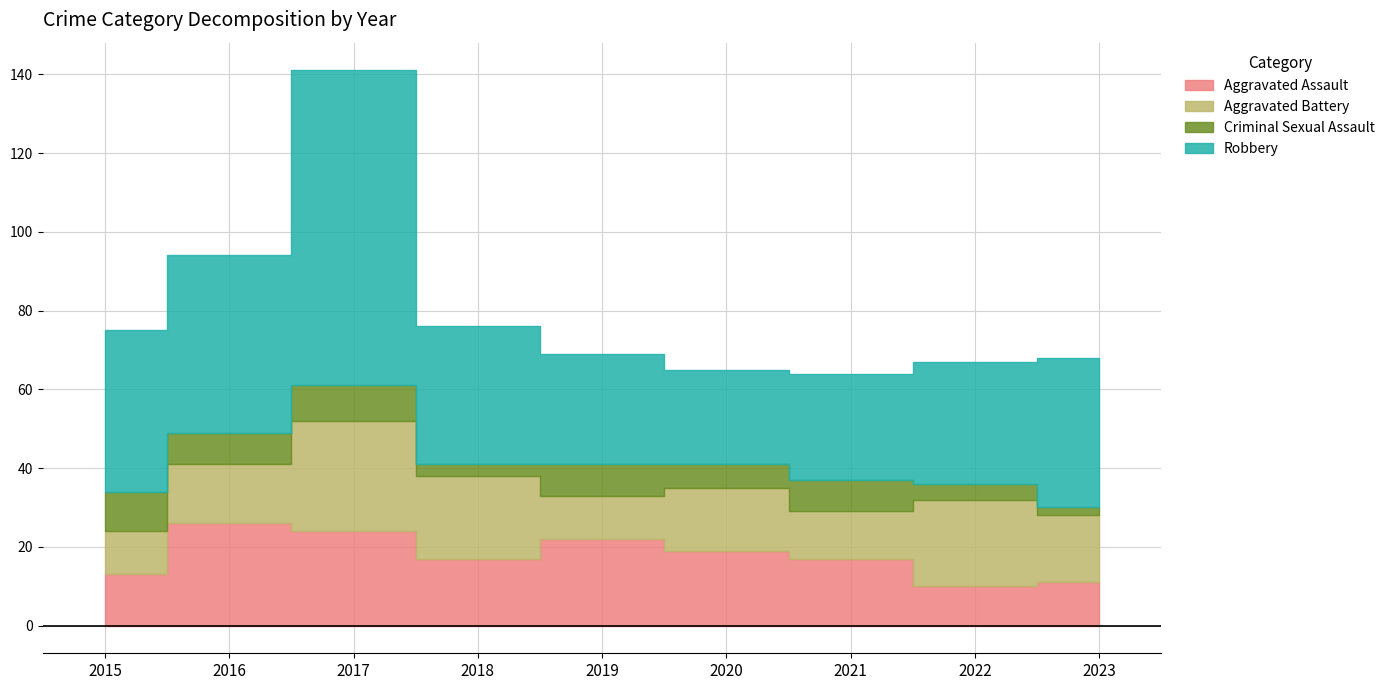

True or false: Aggravated Assault has more than 0 points higher than both neighbors.

True